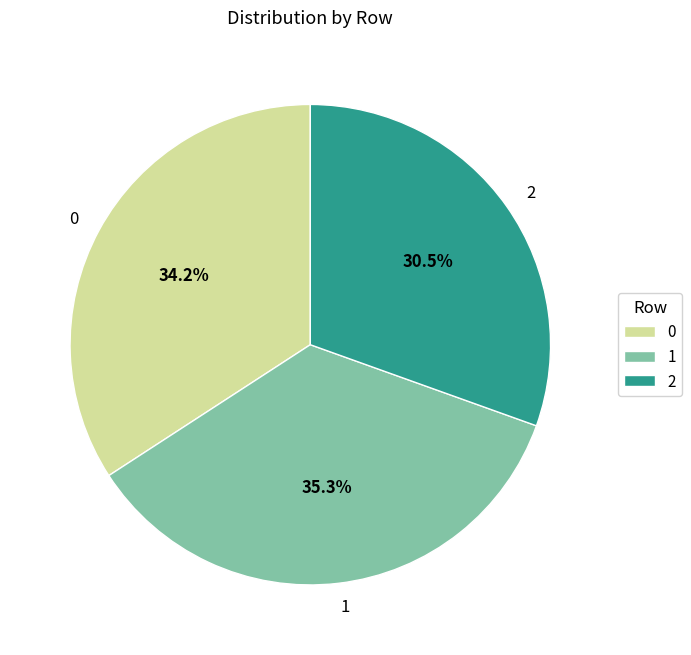

Combined, do 1 and 0 account for over 50%?

Yes